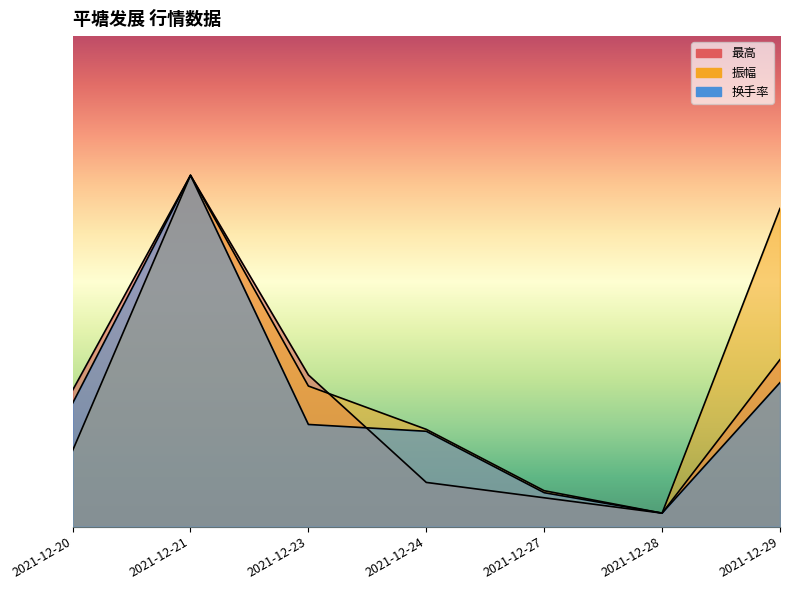

How many distinct data groups are displayed?

3